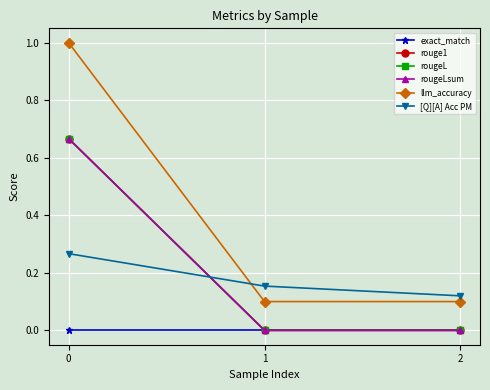

Is this an area chart (filled region under the line)?

No